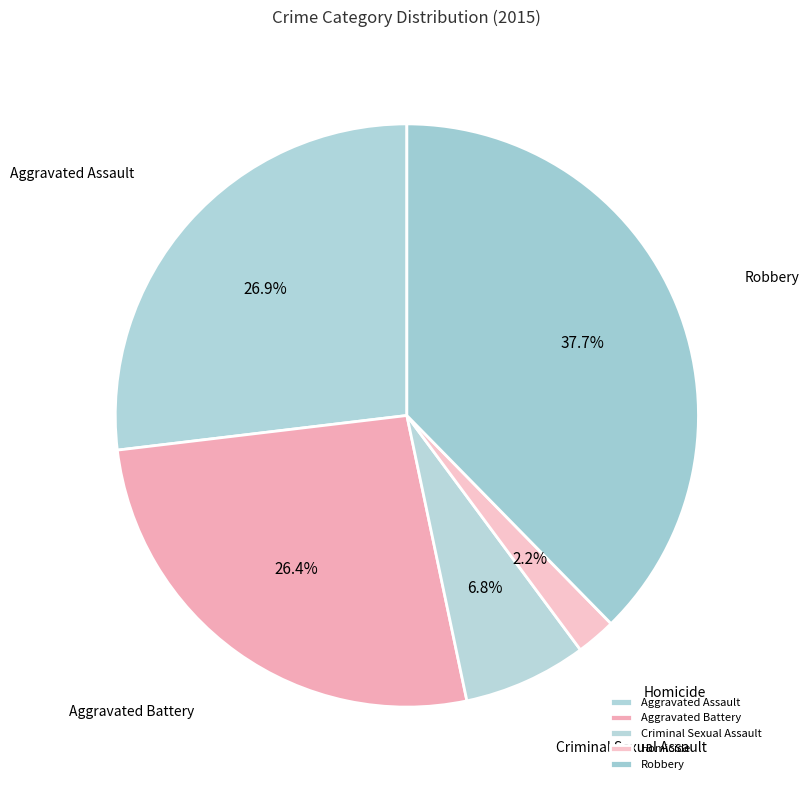

What percentage is the Criminal Sexual Assault slice, to the nearest percent?

7%